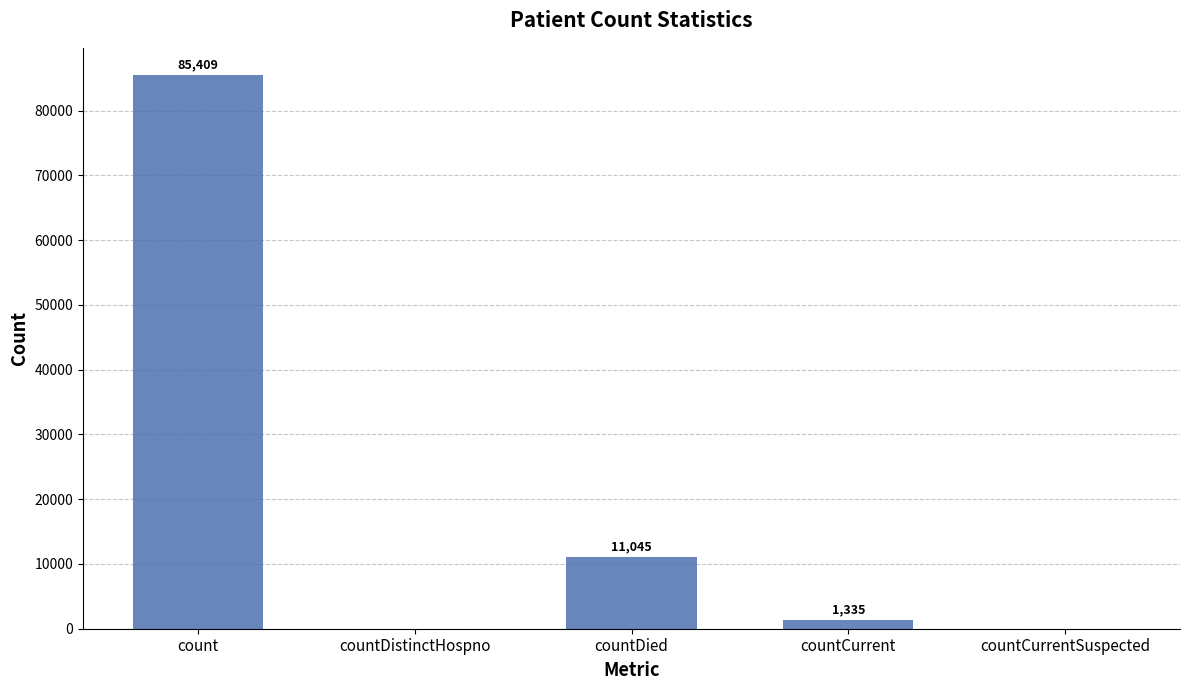

Reading left to right, what are all the values shown in this chart?

count=85409	countDistinctHospno=0	countDied=11045	countCurrent=1335	countCurrentSuspected=0